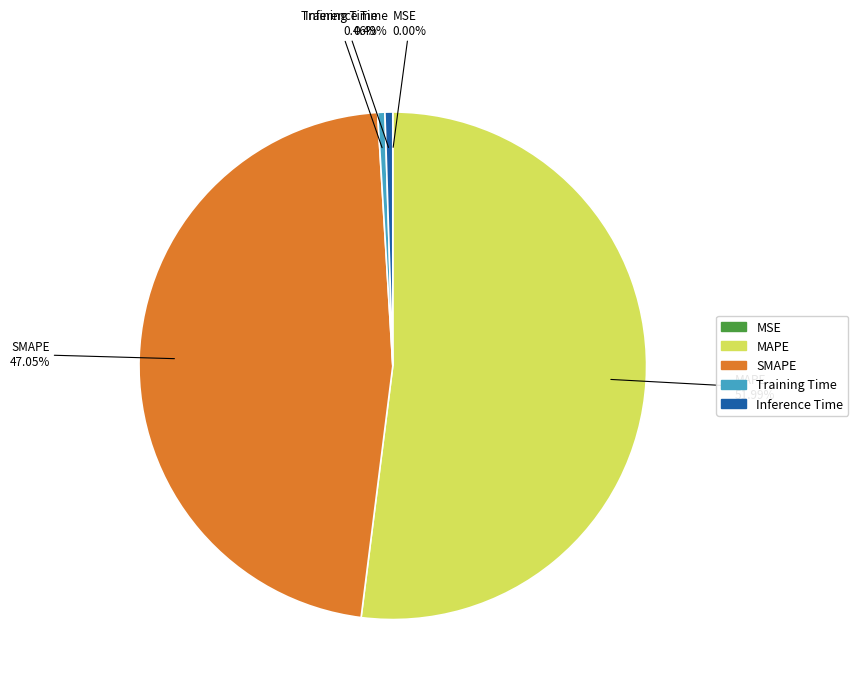

To the nearest percent, what percentage of the pie is SMAPE?

47%